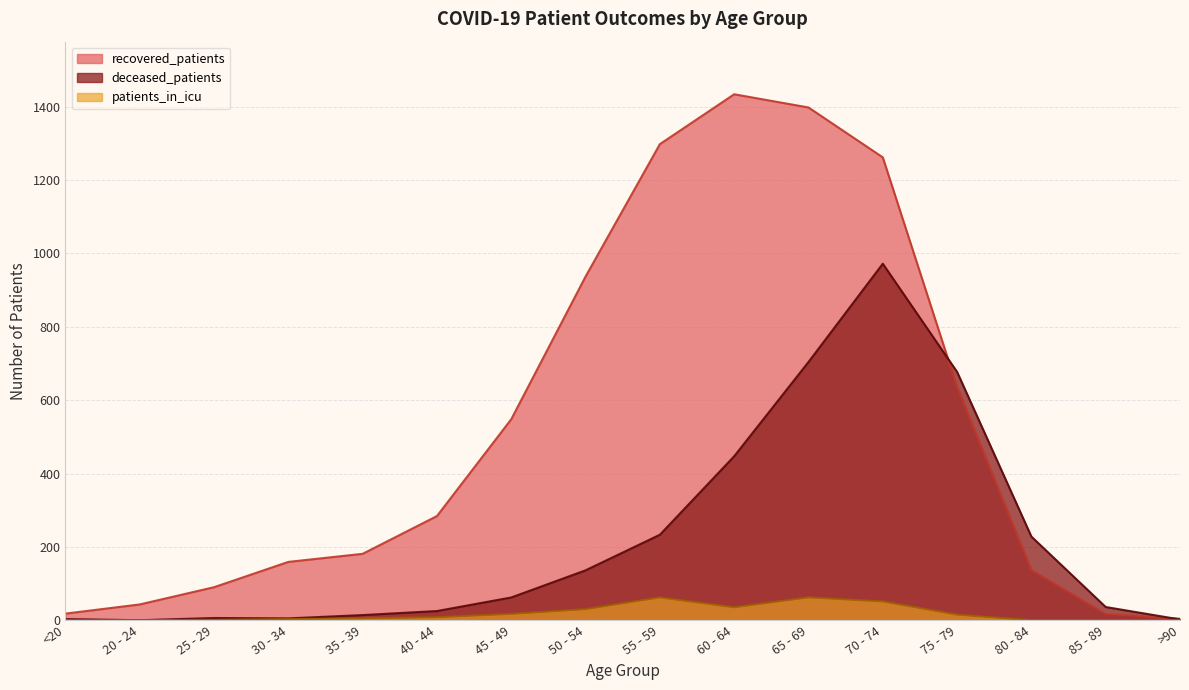

Which series has the largest range (max minus min)?

recovered_patients